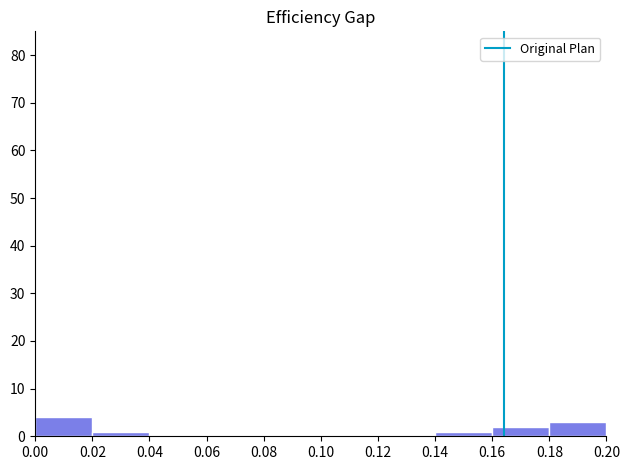

How tall is the bar that spans 0.16 to 0.18 on the x-axis? The values are not printed on the chart, so give them approximately, as read against the axis.

2